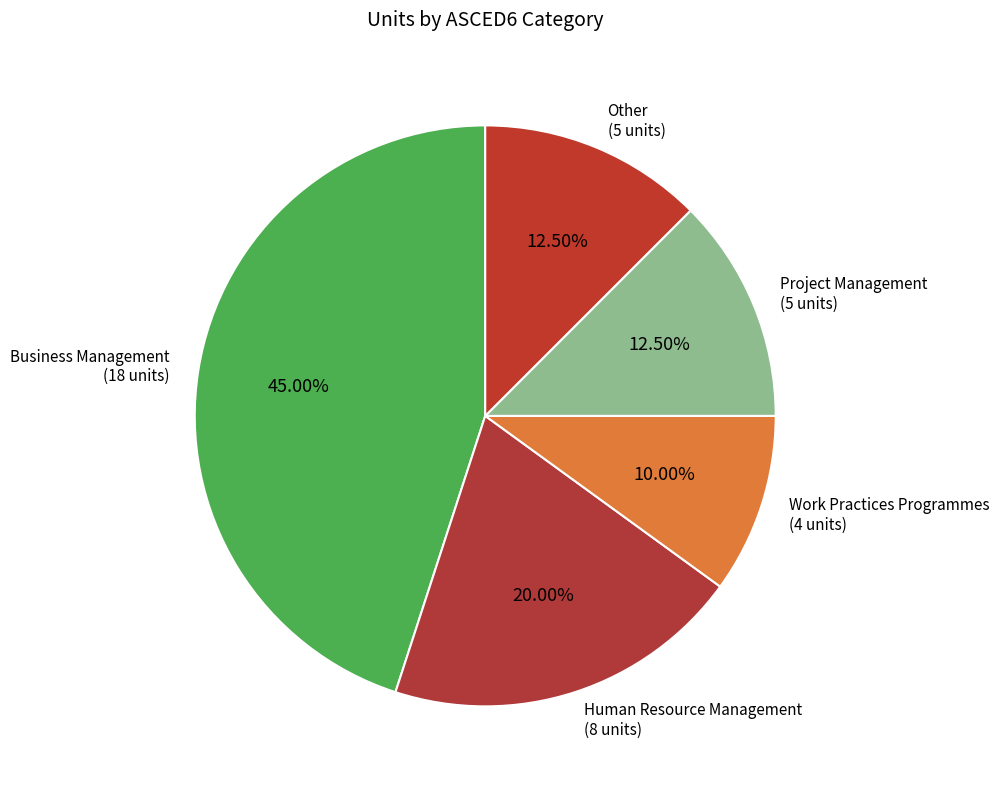

Combined, do Project Management and Other account for over 50%?

No